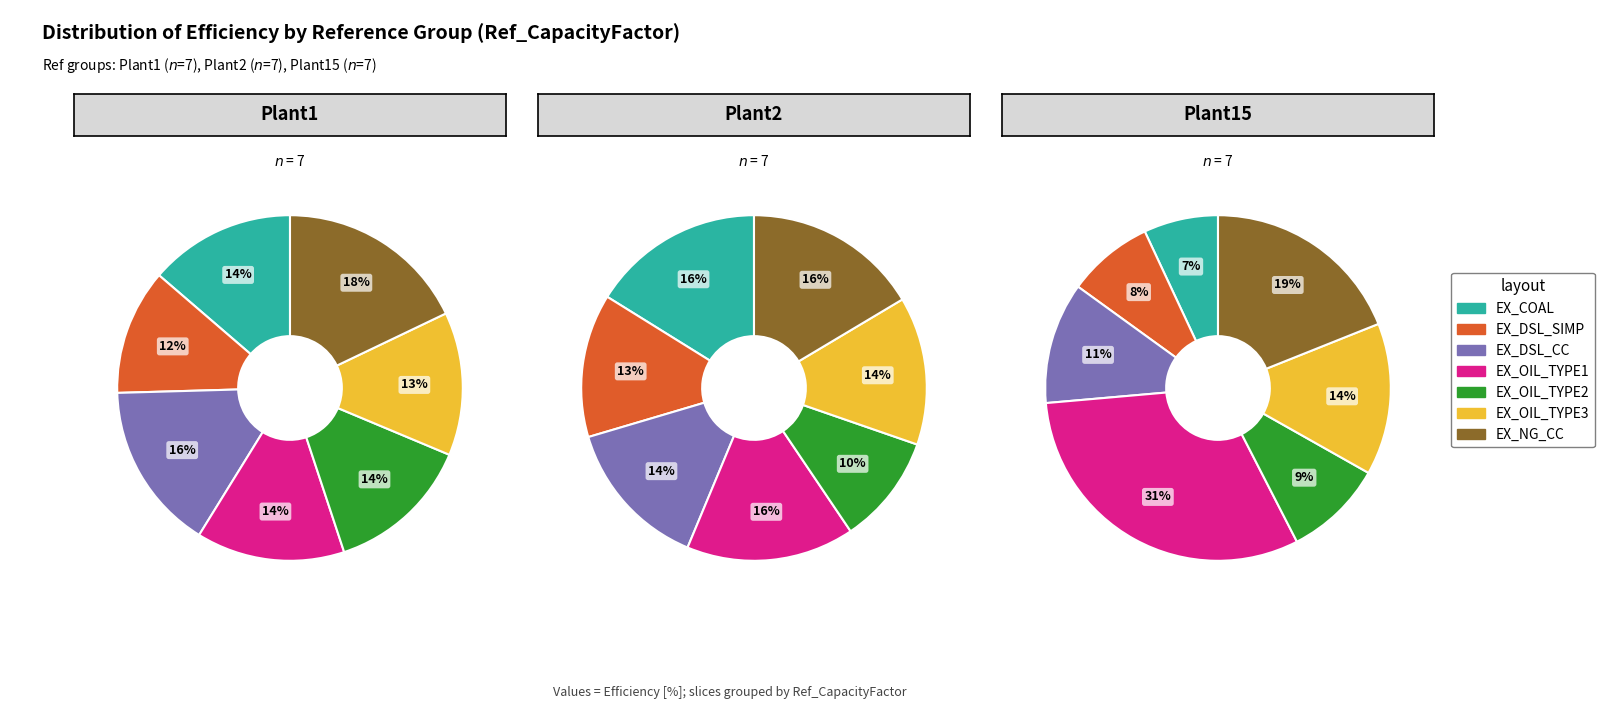

Is it true that 5 is 13% of the pie?

True